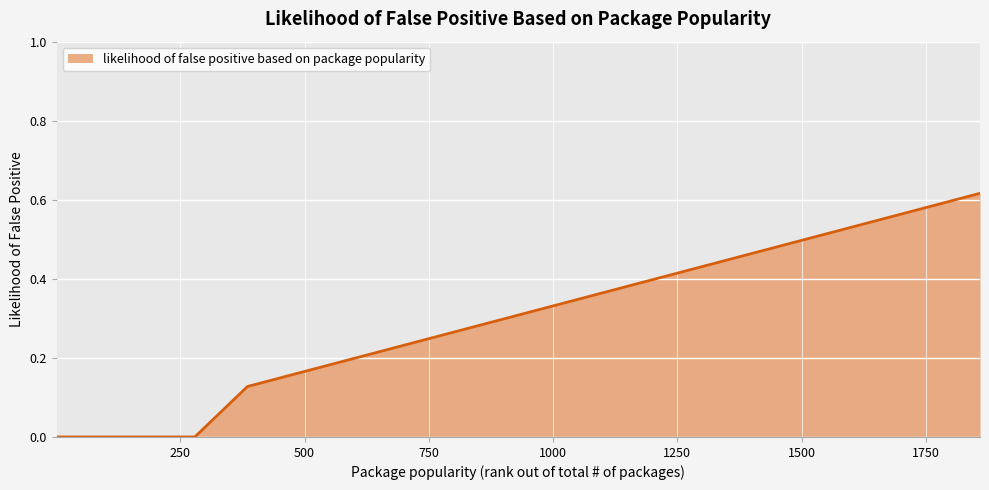

At which category does the chart reach its peak across all series?

1859